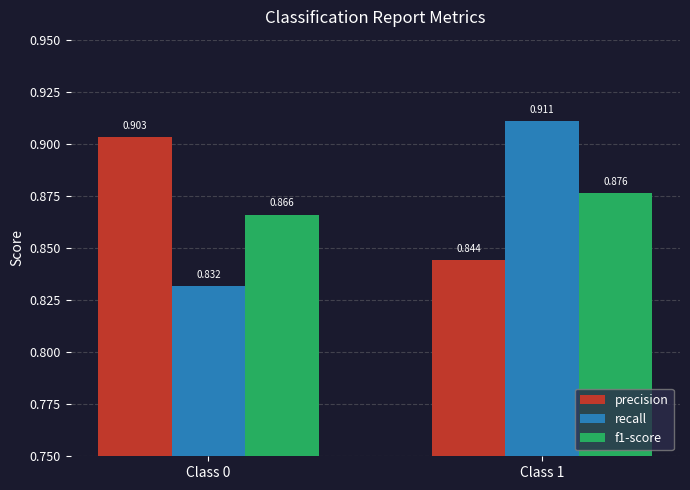

What is the sum of all recall values?

1.7